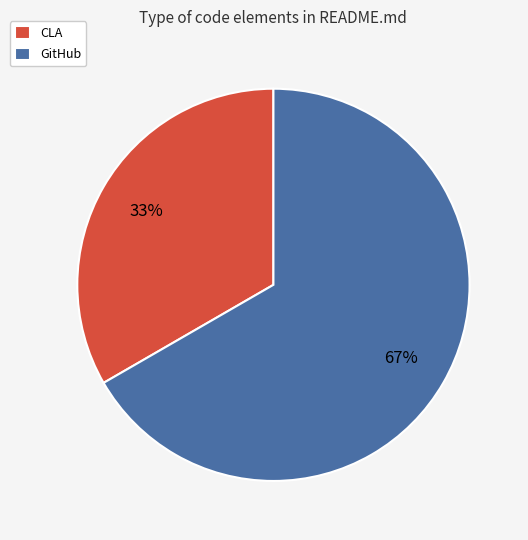

Which category has the smallest portion of the pie?

CLA